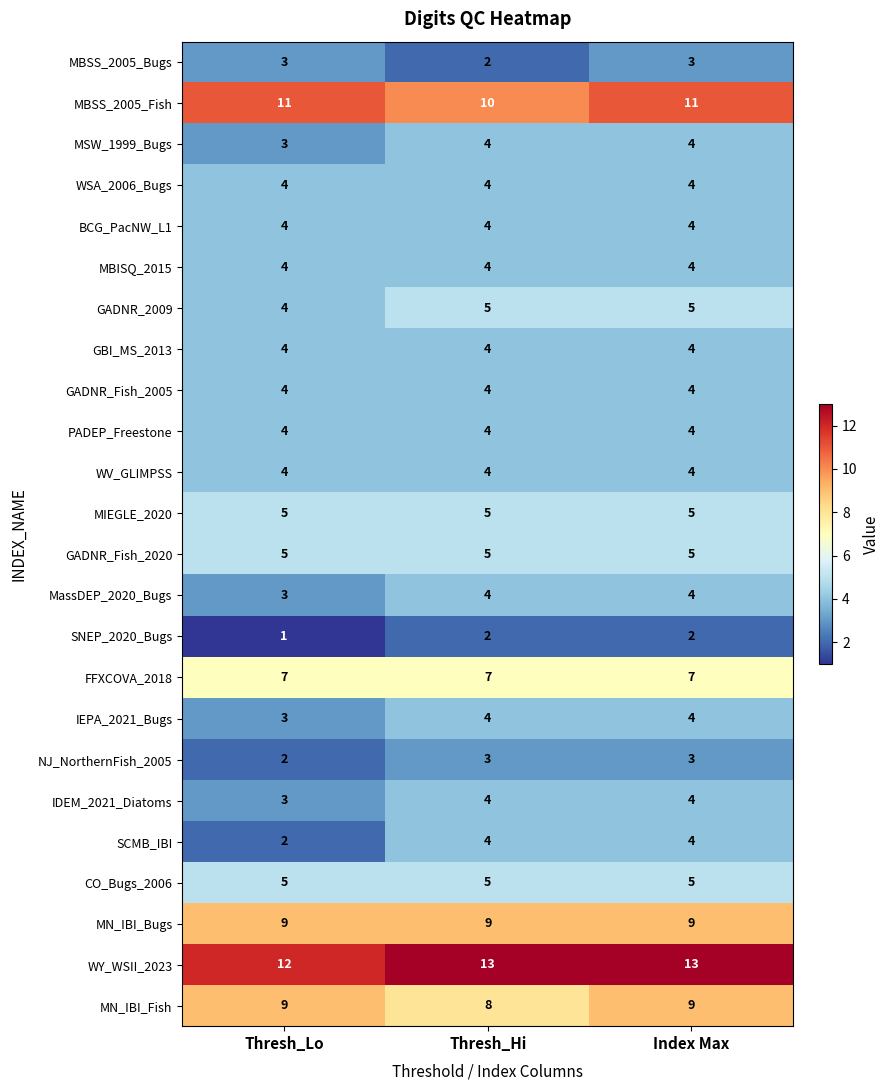

How many categories are shown in the chart?

3